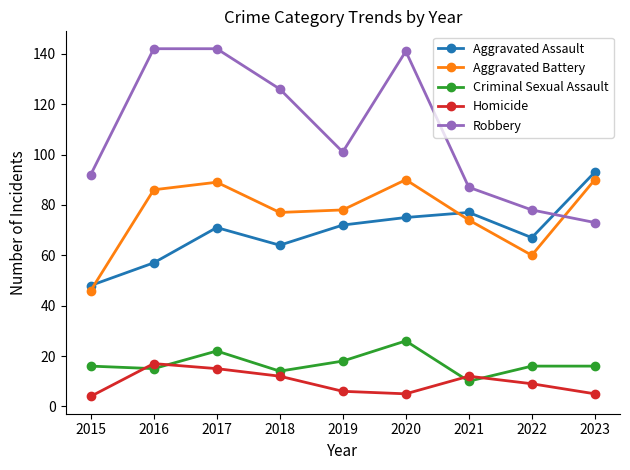

What is the value of the Robbery point at the 3rd from the left?

142